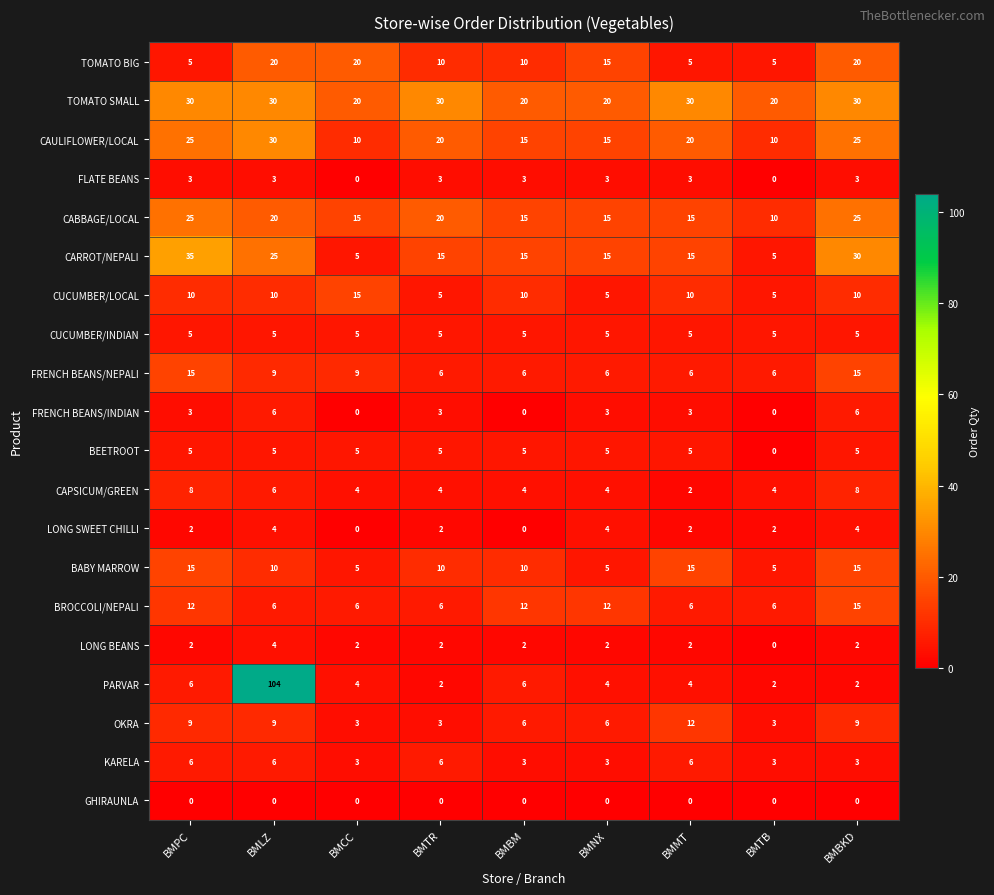

What is the sum of all KARELA values?

39